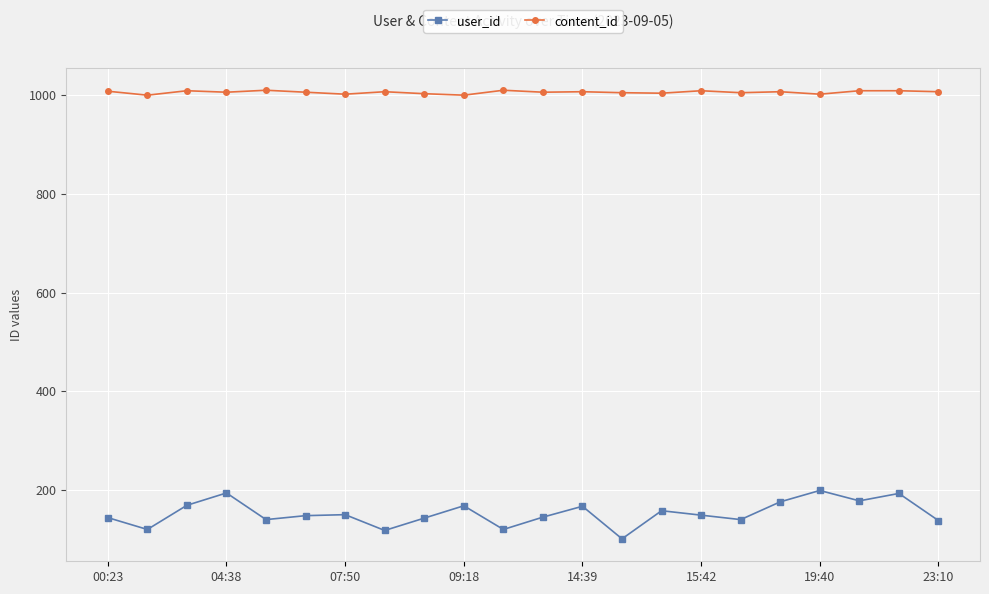

What is the sum of all user_id values?

3358